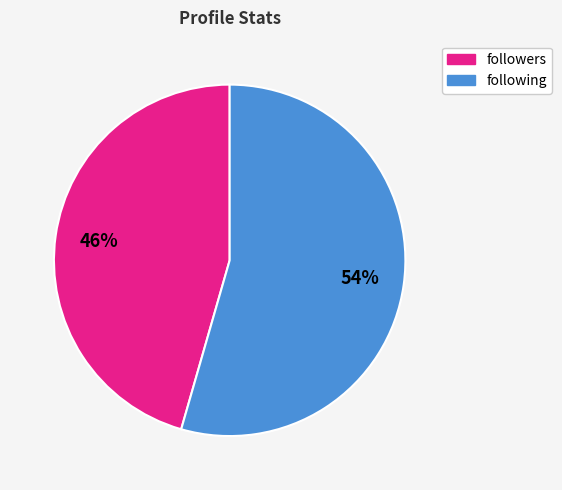

Which slice is the largest?

following